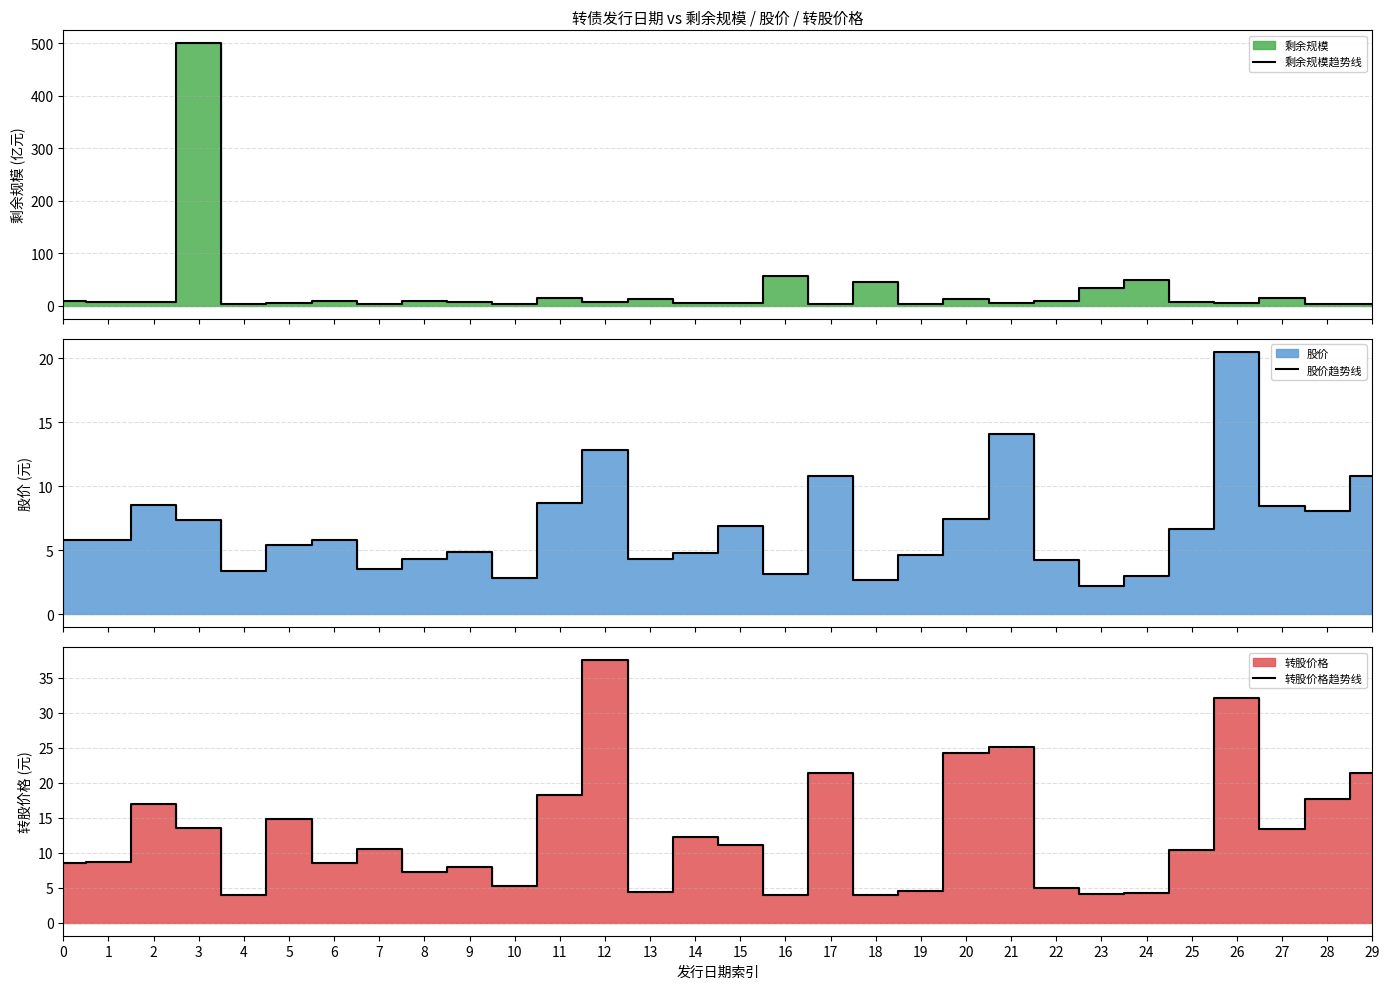

Which series changed the most between 6 and 15?

剩余规模趋势线